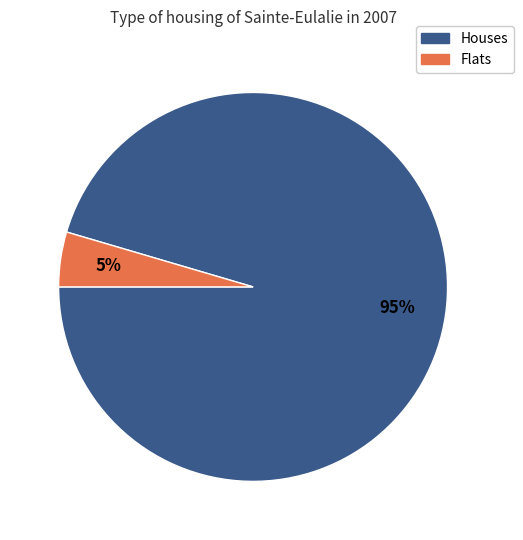

To the nearest percent, what is the average slice percentage?

50%